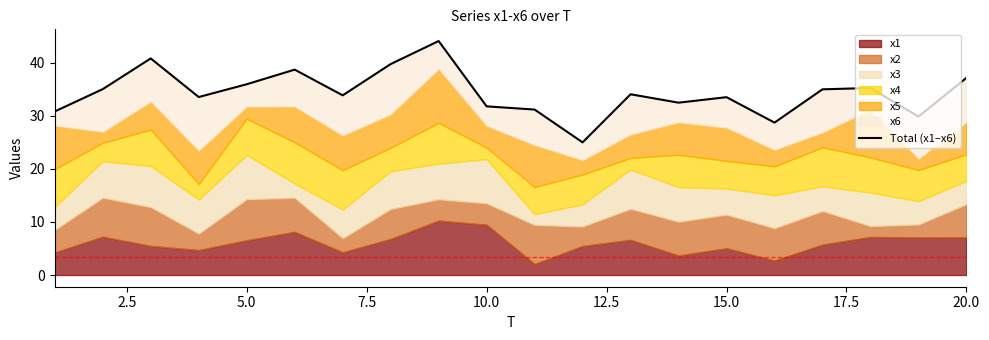

How many lines are shown in the chart?

1